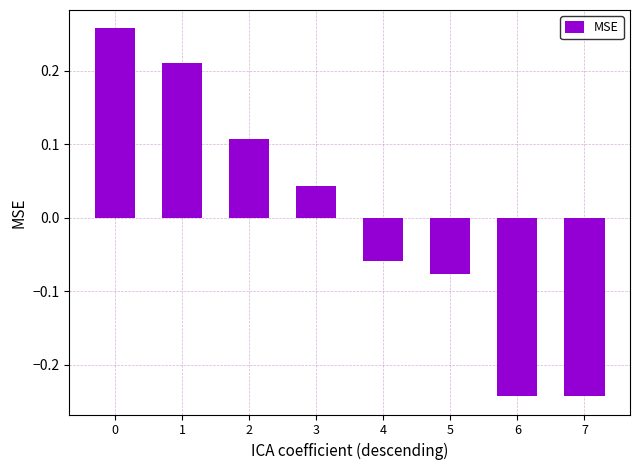

The value at 3 is 0.1. True or false?

False